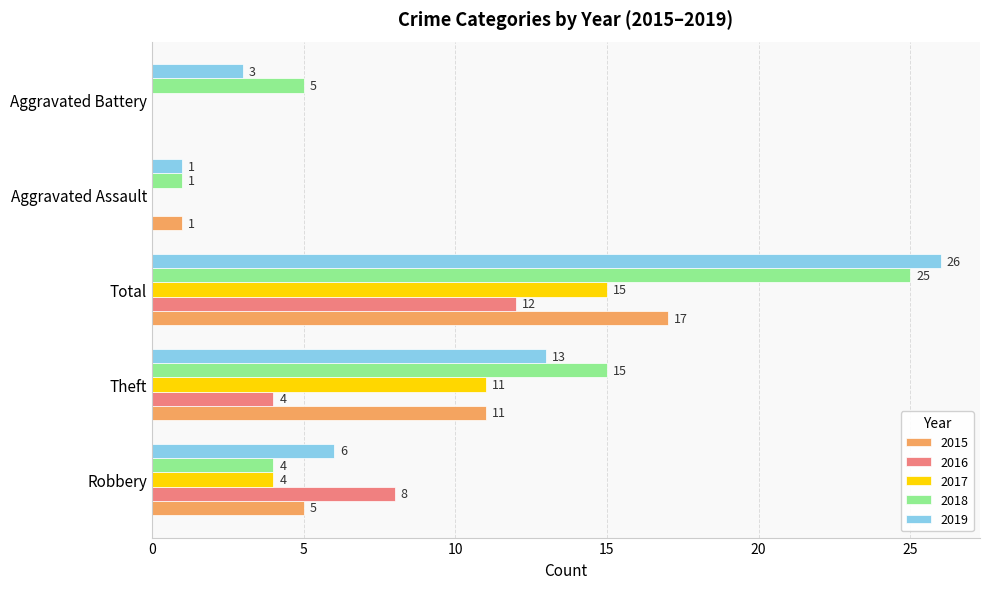

Which category has the highest value in the 2017 series?

Total